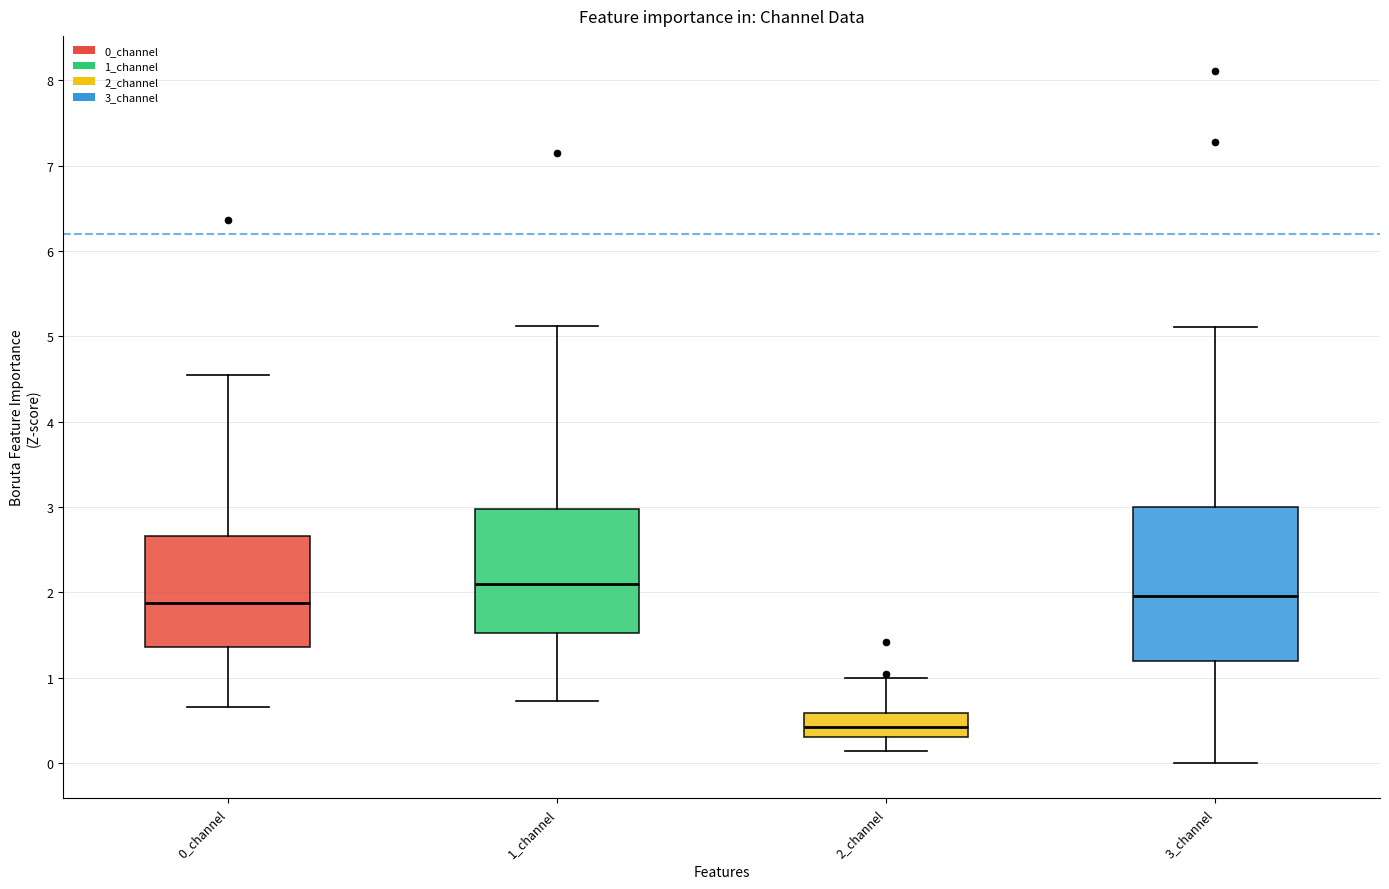

Where does the upper whisker of the box for 3_channel end on the y-axis? The values are not printed on the chart, so give them approximately, as read against the axis.

5.1